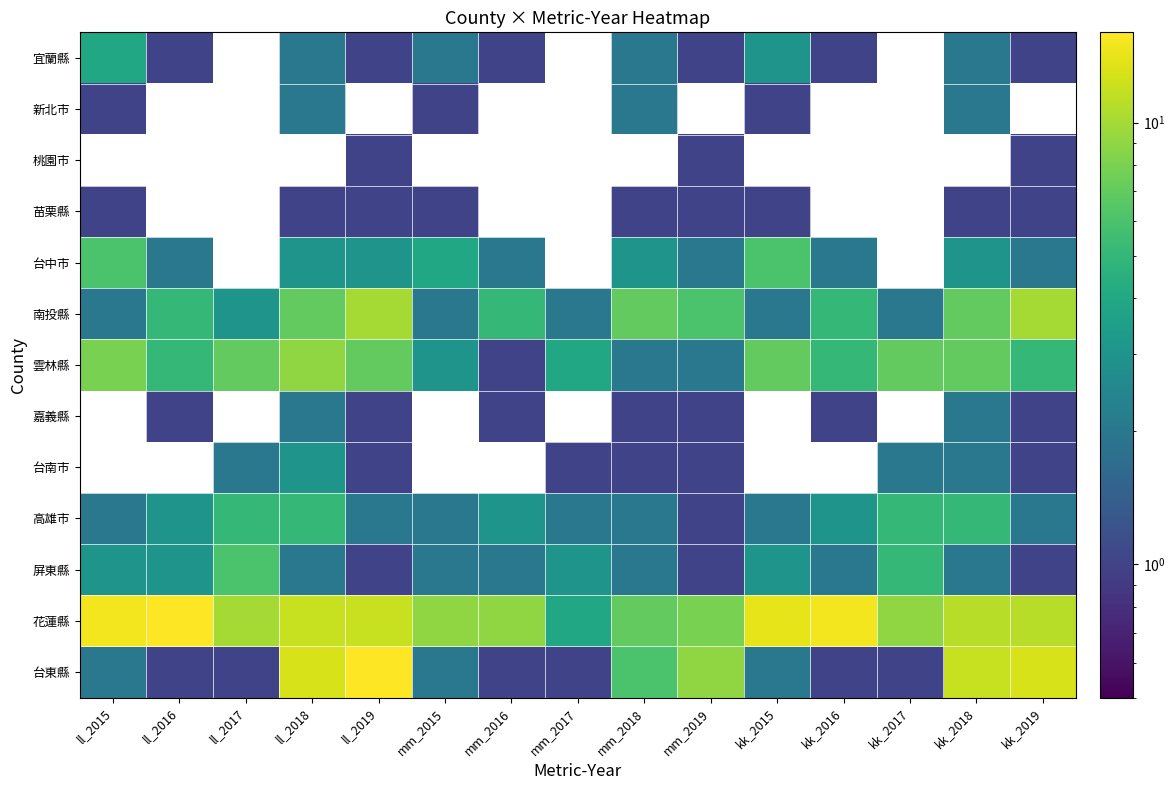

Which has a higher value, mm_2018 or kk_2016?

mm_2018